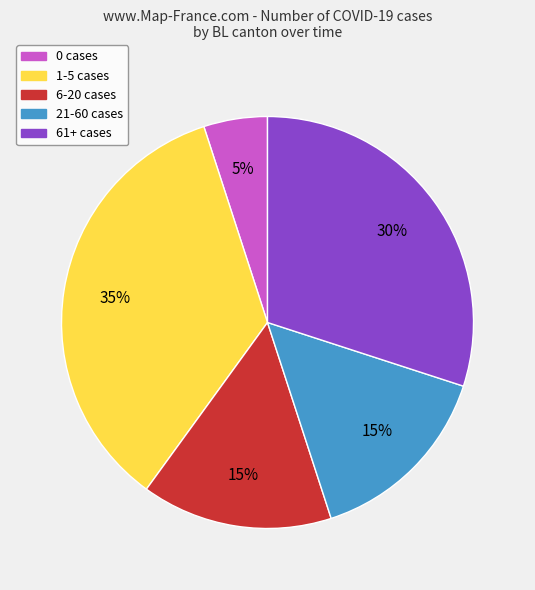

Is there a majority slice in this chart?

No